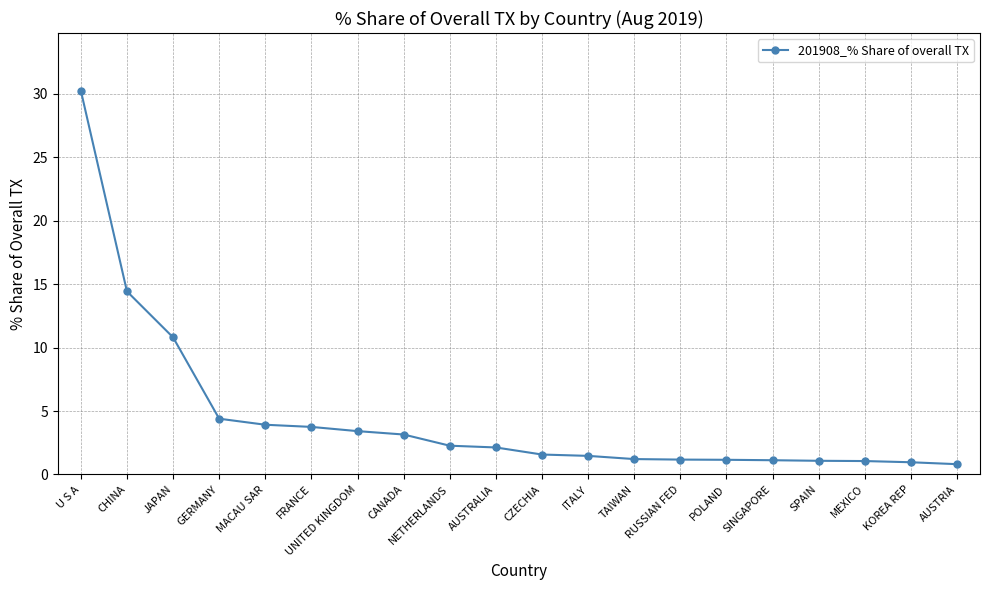

What is the label of the 4th point from the left?

GERMANY